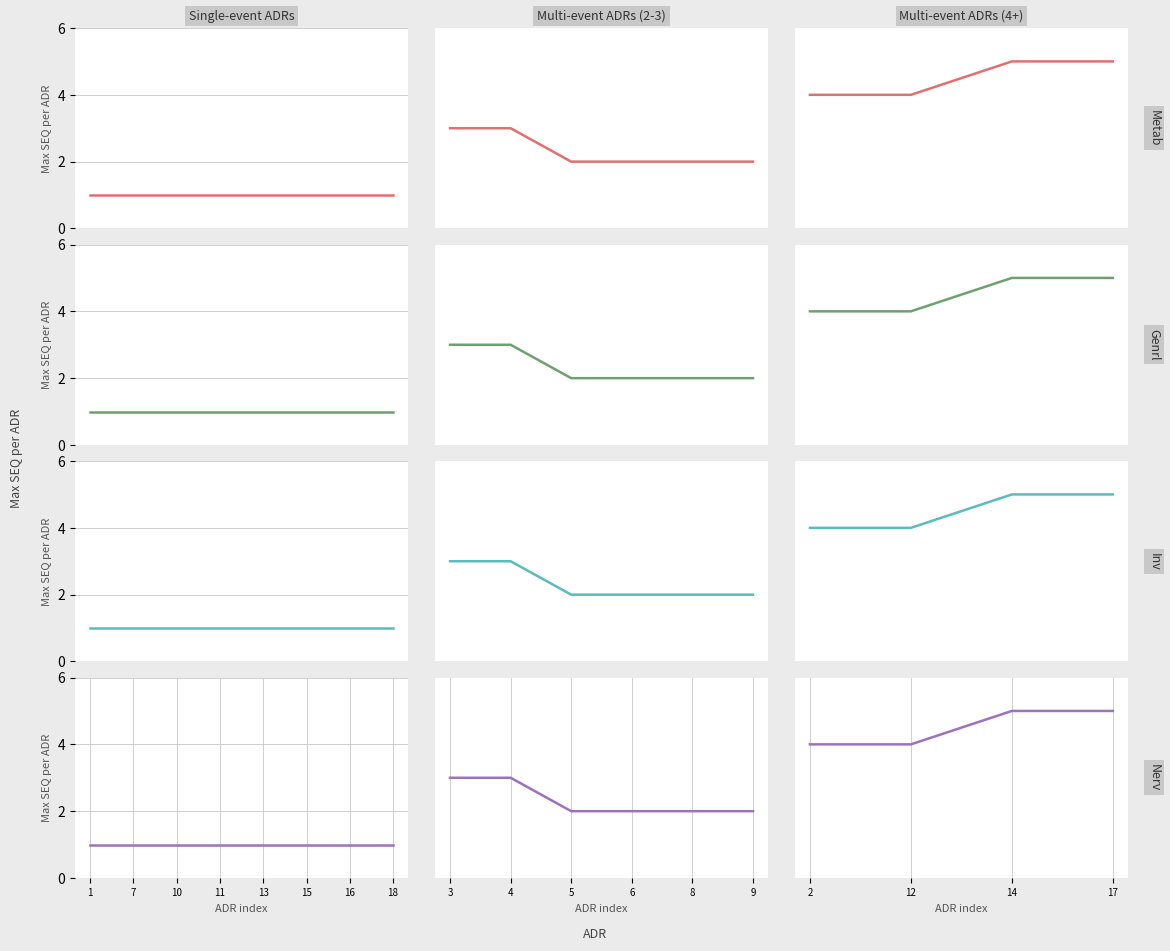

True or false: Nerv and Inv cross at least once.

False